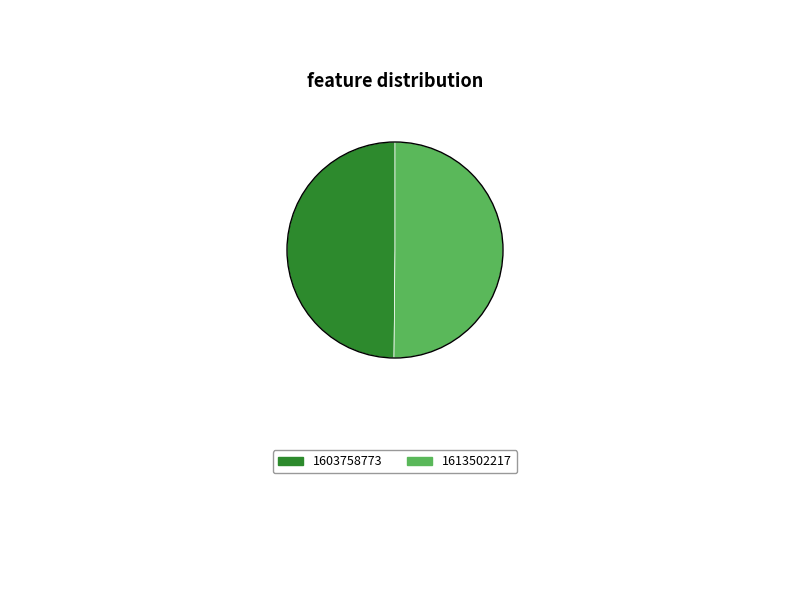

Is the sum of 1603758773 and 1613502217 greater than half?

Yes